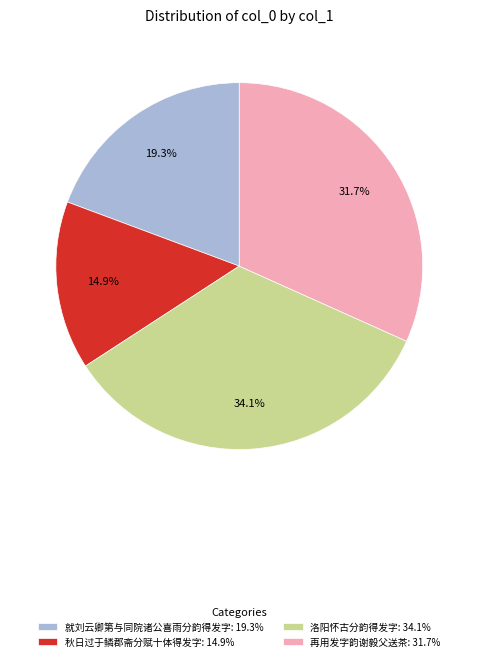

What is the ratio of the value at 再用发字韵谢毅父送茶: 31.7% to the value at 就刘云卿第与同院诸公喜雨分韵得发字: 19.3%?

1.6